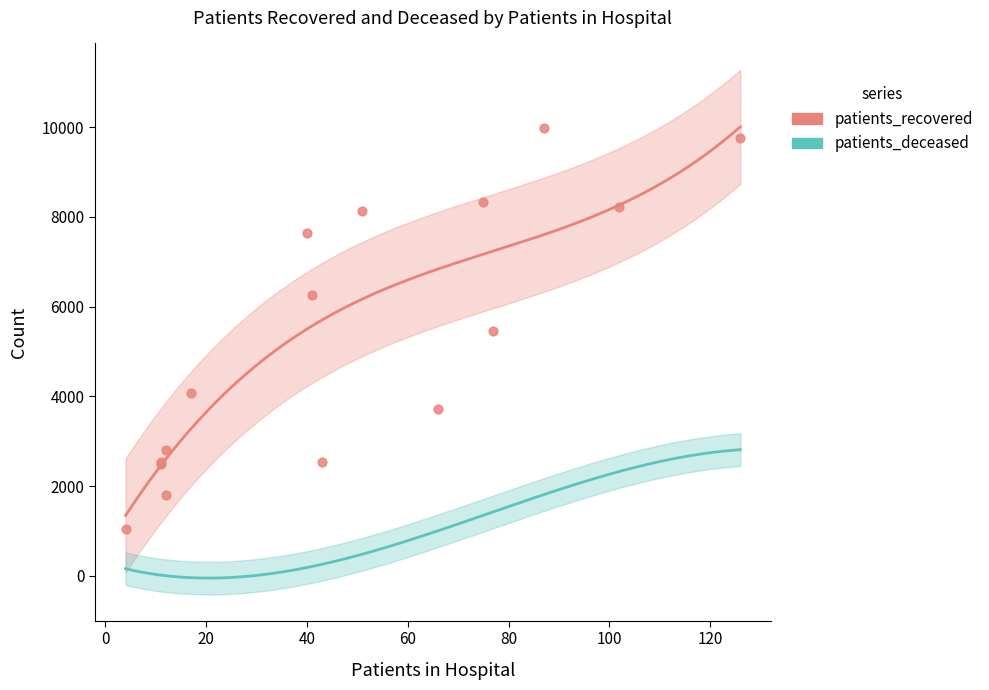

Which series reaches the minimum Y coordinate?

patients_deceased